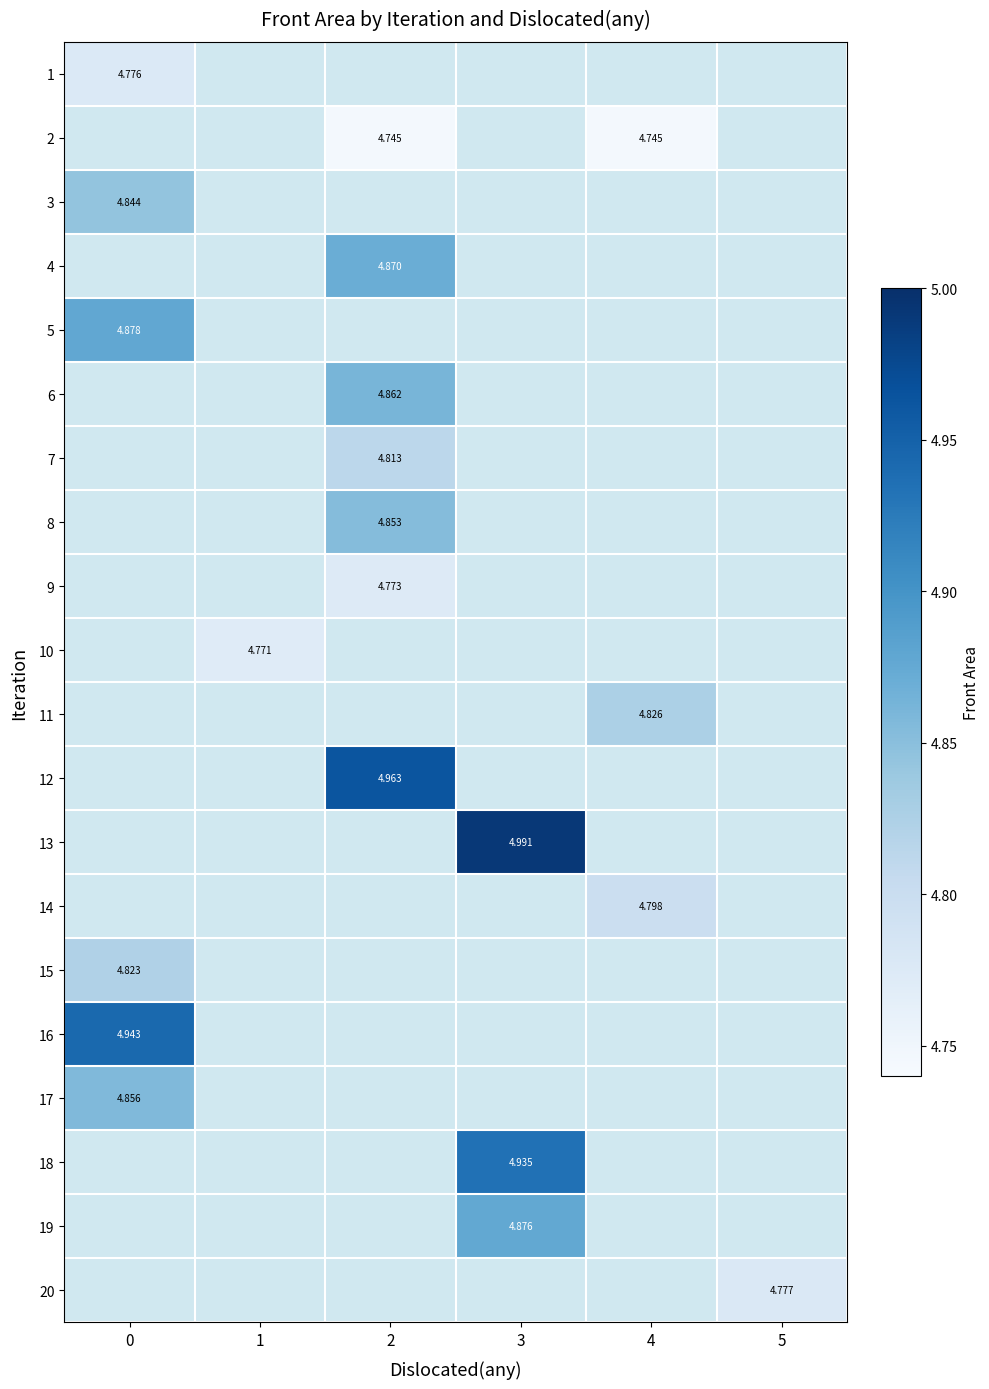

How many series are shown in this chart?

20